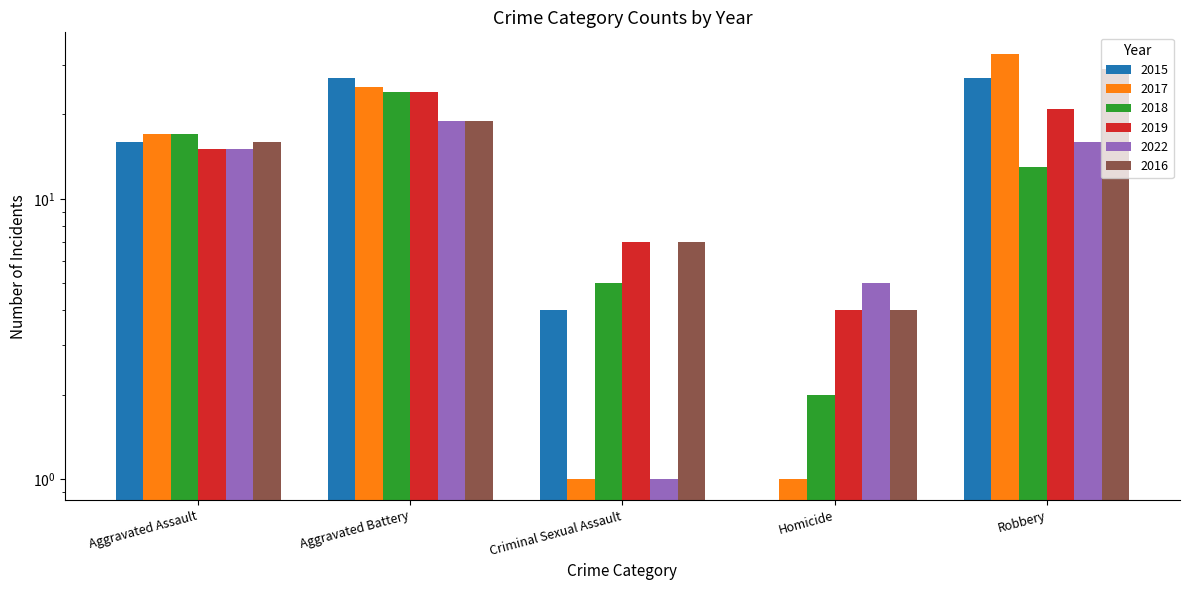

Rank the series at Criminal Sexual Assault from lowest to highest value.

2017, 2022, 2015, 2018, 2019, 2016